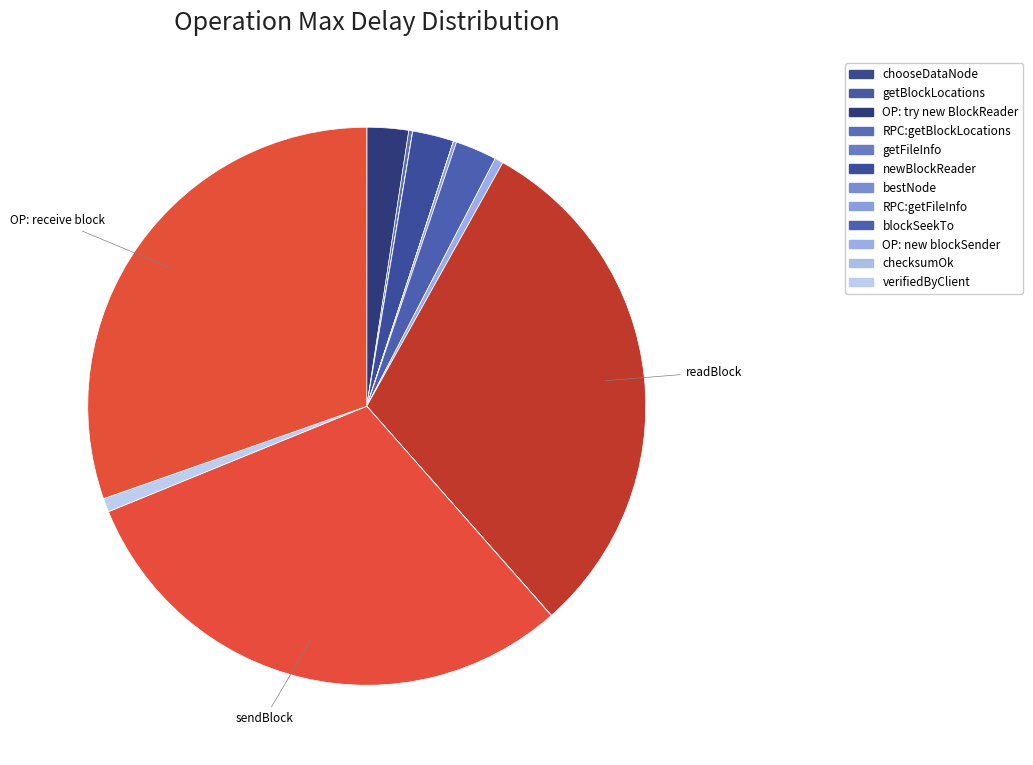

Count the number of slices in the pie.

15